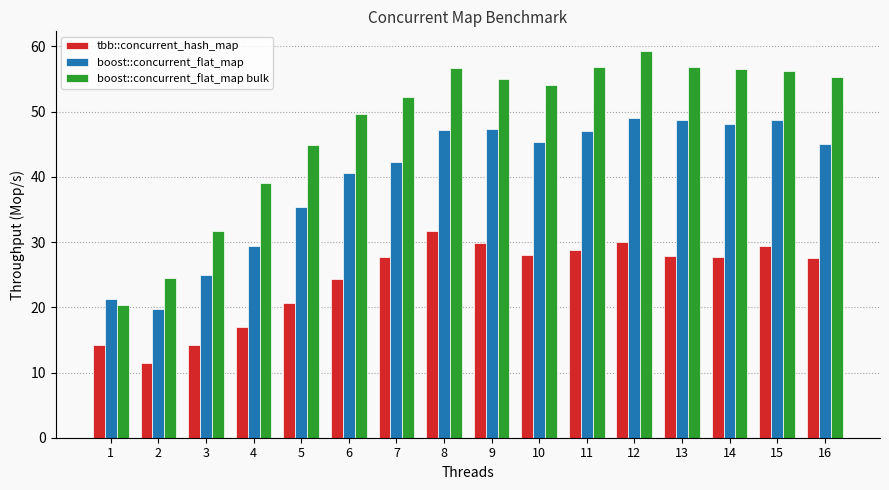

Rank the series by their maximum value, from highest to lowest.

boost::concurrent_flat_map bulk, boost::concurrent_flat_map, tbb::concurrent_hash_map